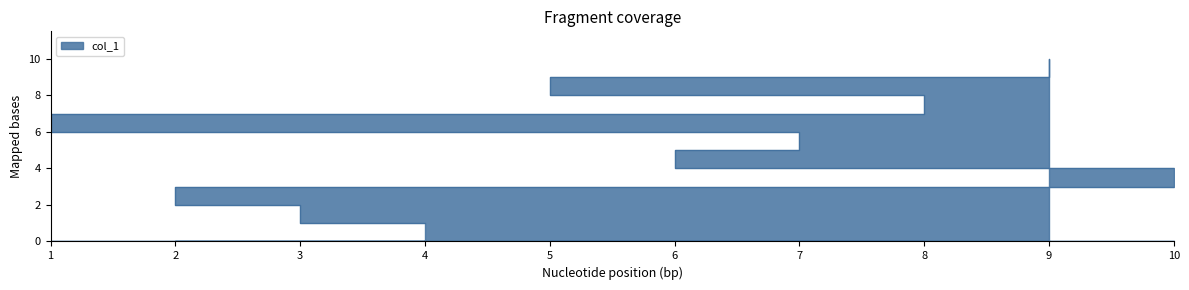

Which has a higher value, 10 or 7?

7